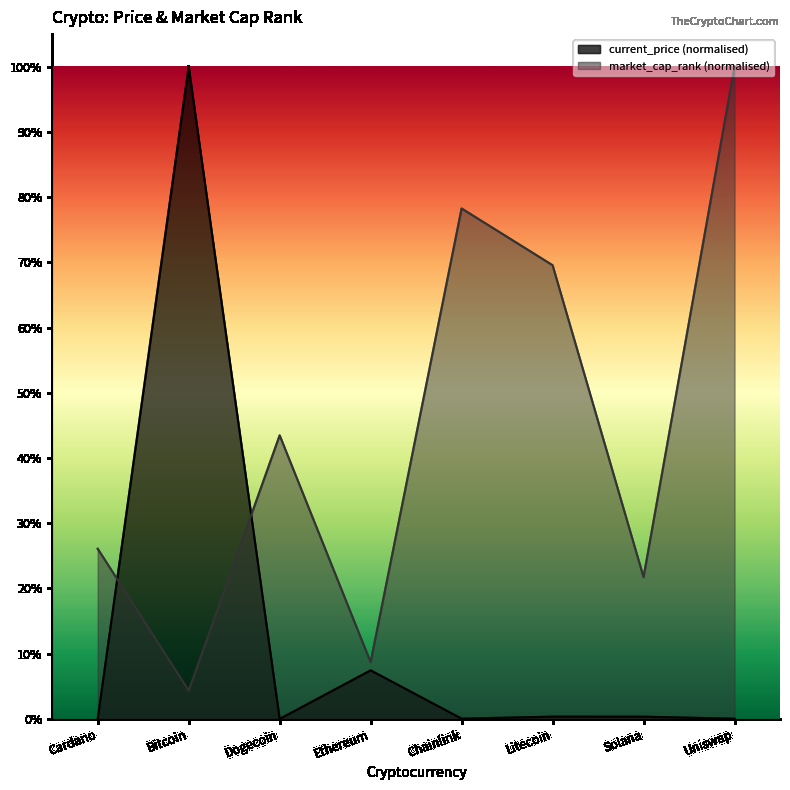

Does the chart have visible grid lines?

No